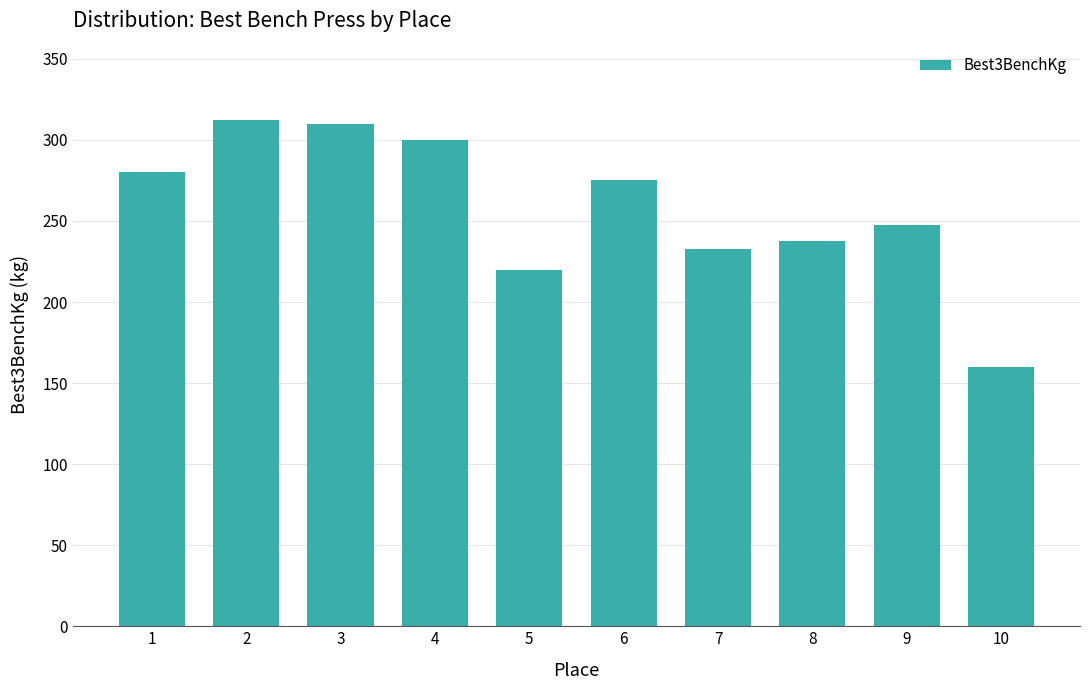

What is the value of the 10th bar from the left?

160.0